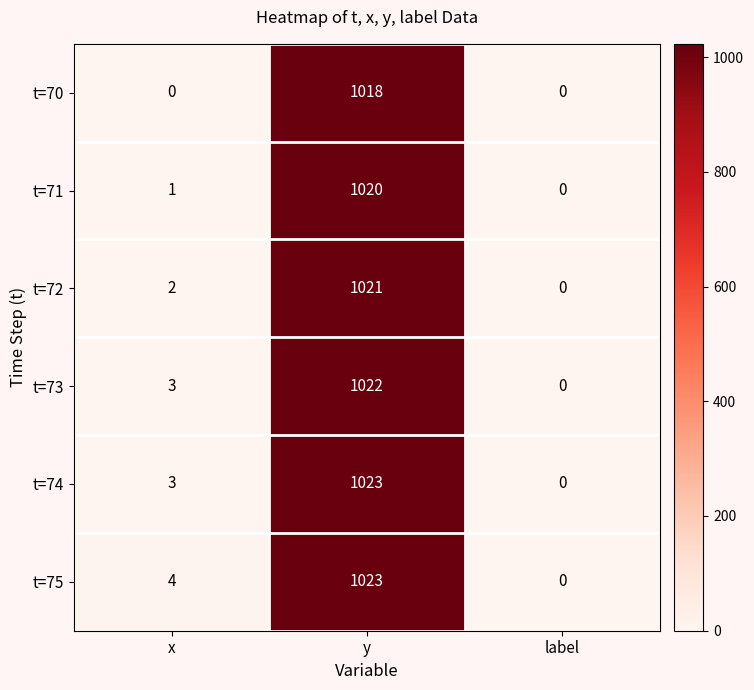

What is the difference between the maximum and minimum values in the t=72 series?

1021